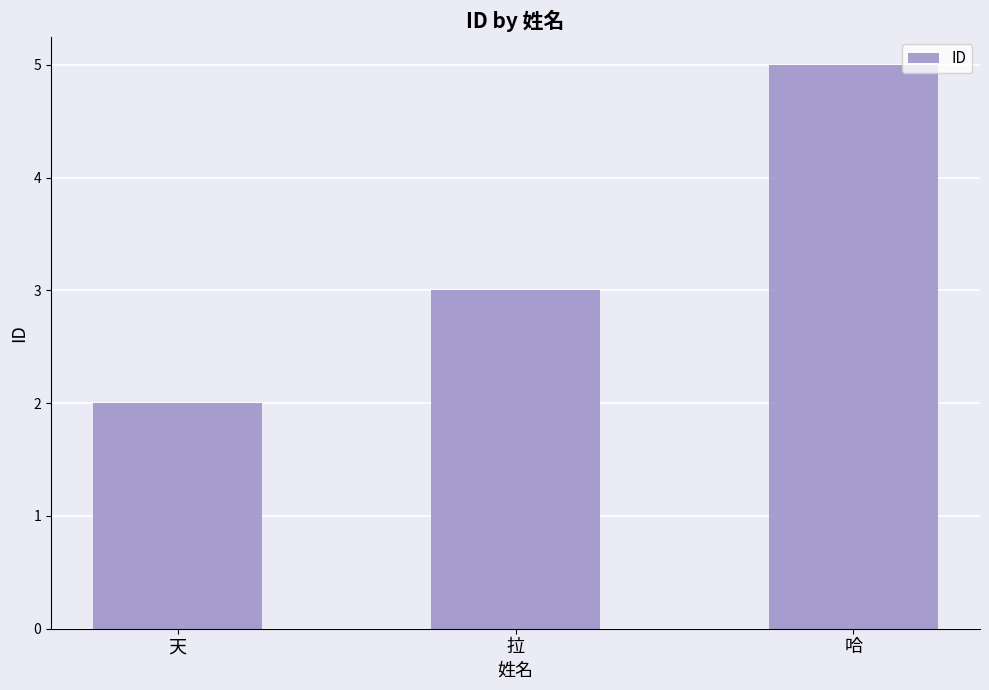

What is the sum of the values at 天 and 哈?

7